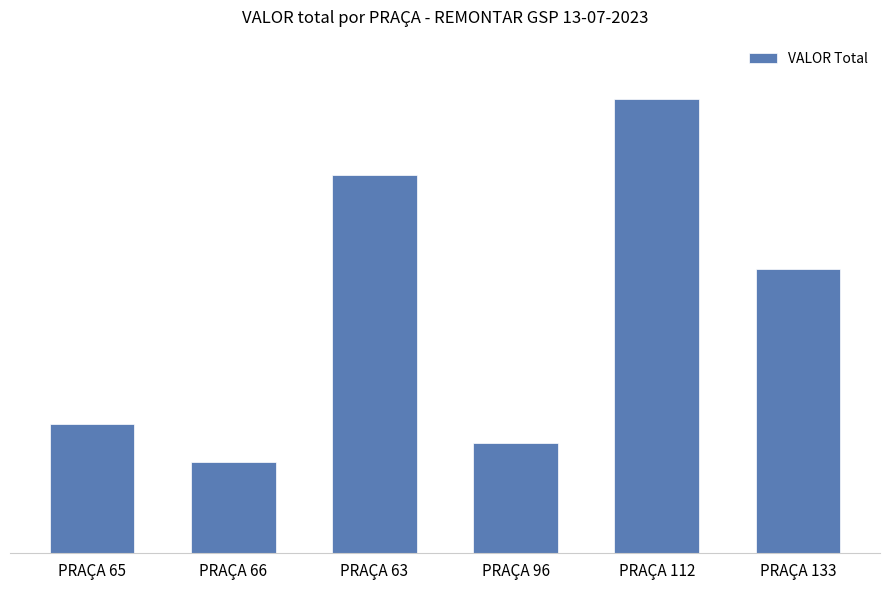

Rank the categories by value from highest to lowest.

PRAÇA 112, PRAÇA 63, PRAÇA 133, PRAÇA 65, PRAÇA 96, PRAÇA 66